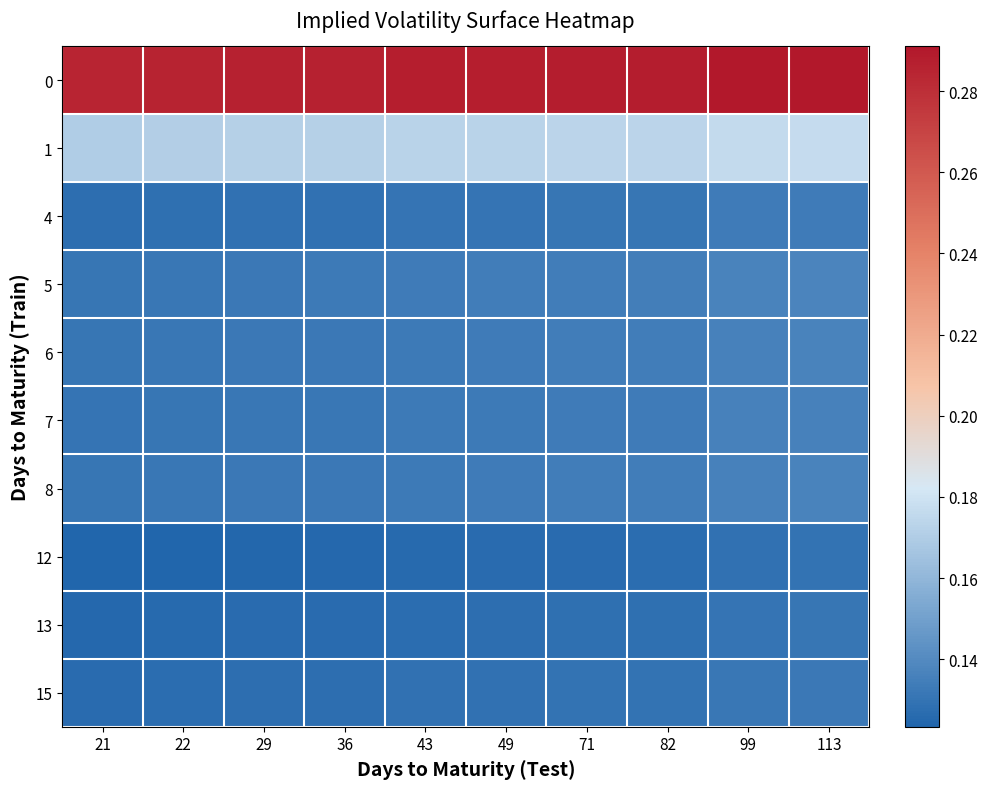

List the series in order of their peak value, highest first.

0, 1, 5, 6, 8, 7, 4, 15, 13, 12